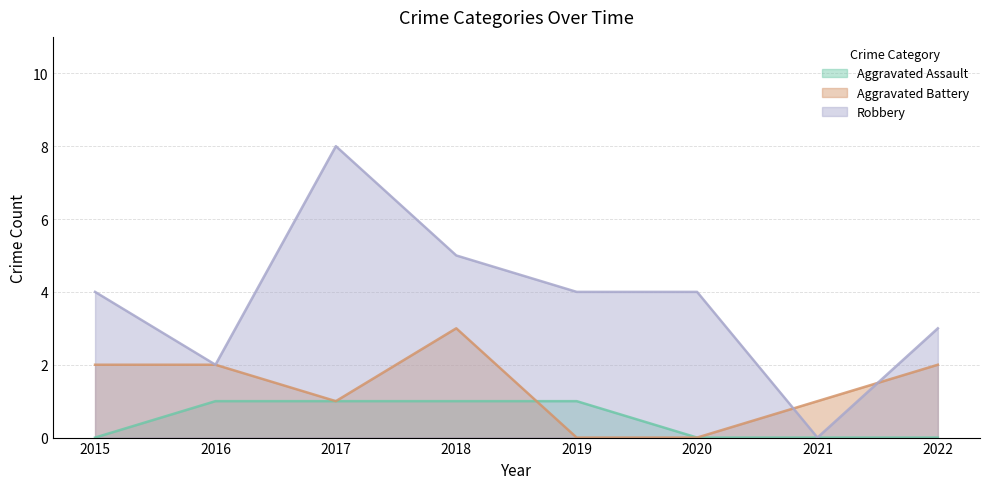

The value of Robbery at 2020 is 4. True or false?

True